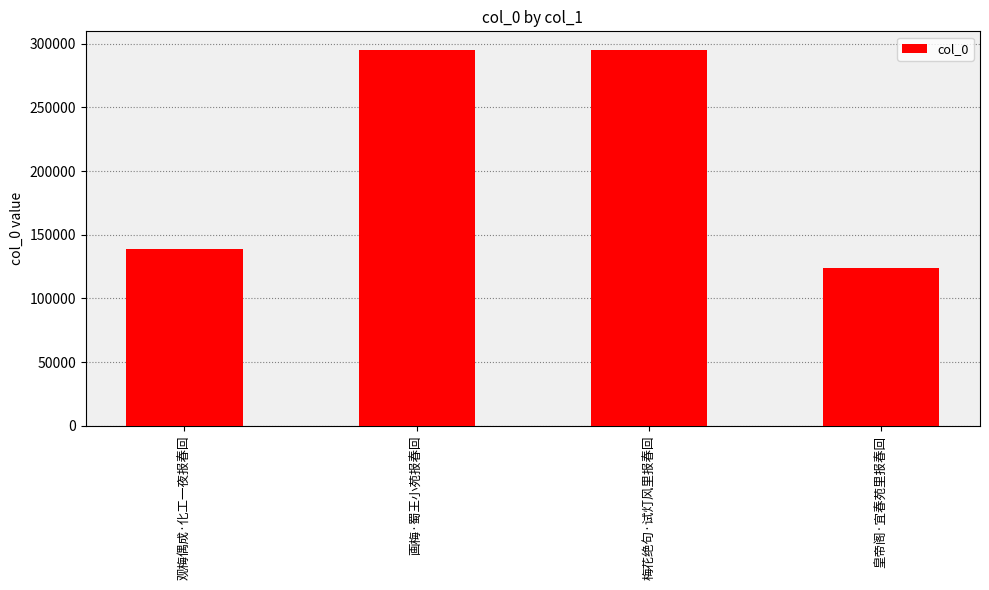

What is the label of the 3rd bar from the left?

梅花绝句·试灯风里报春回